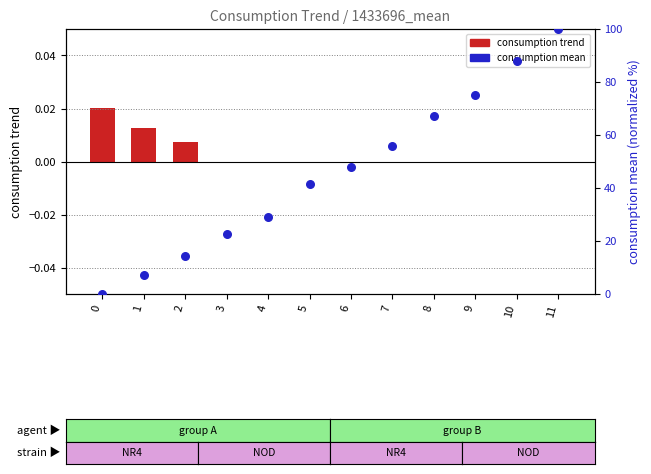

Which series reaches the maximum Y coordinate?

consumption mean